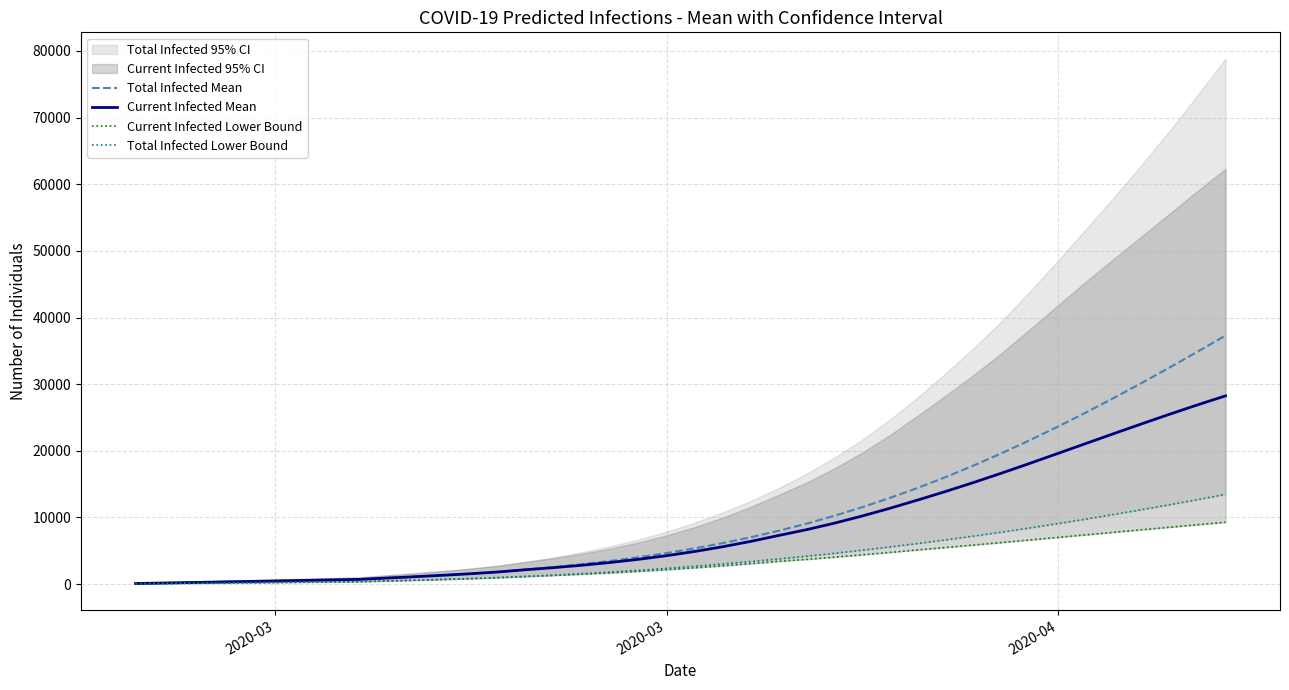

True or false: Current Infected Mean and Current Infected Lower Bound intersect in this chart.

False